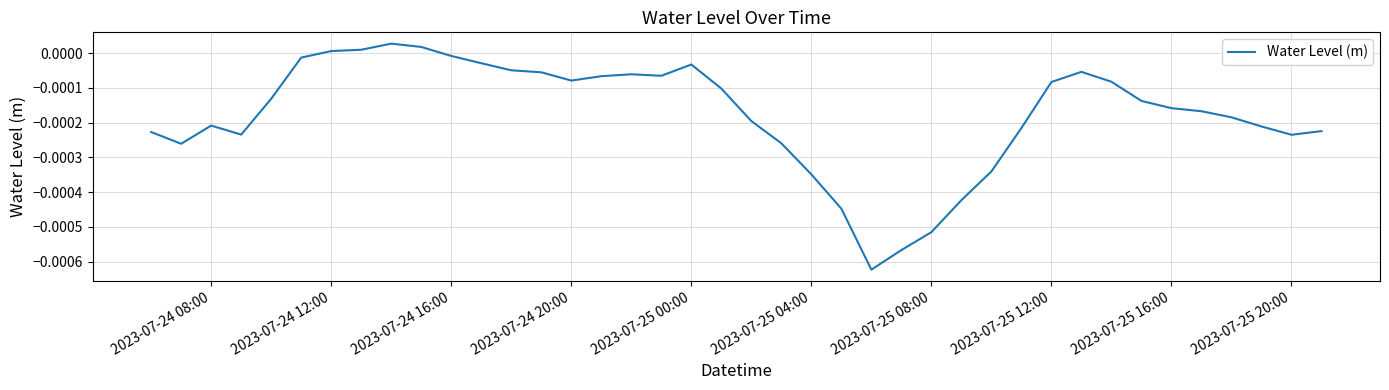

Does the chart have visible grid lines?

Yes